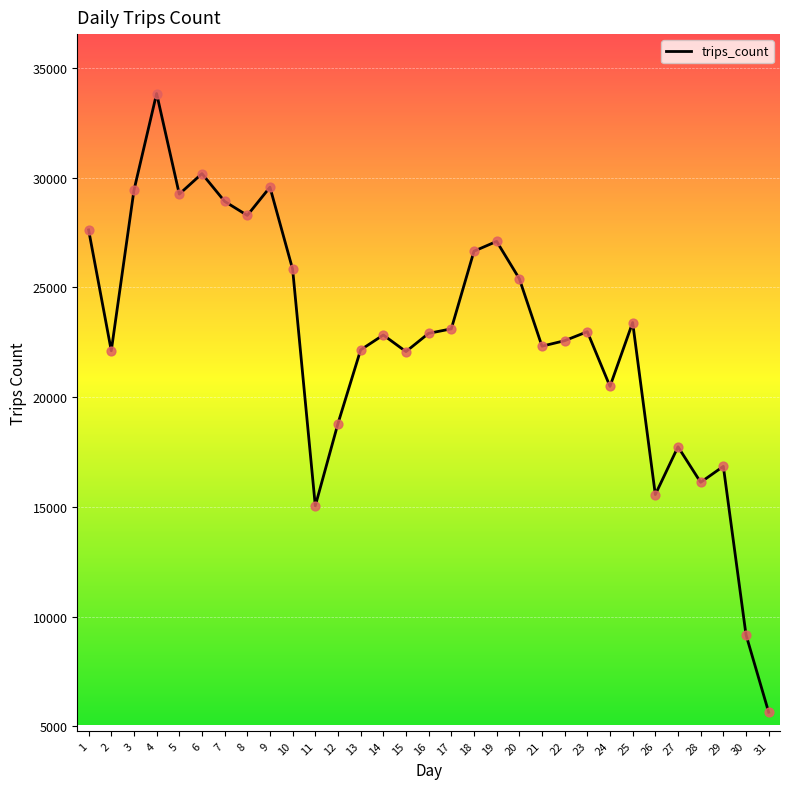

What is the ratio of the value at 28 to the value at 10?

0.6